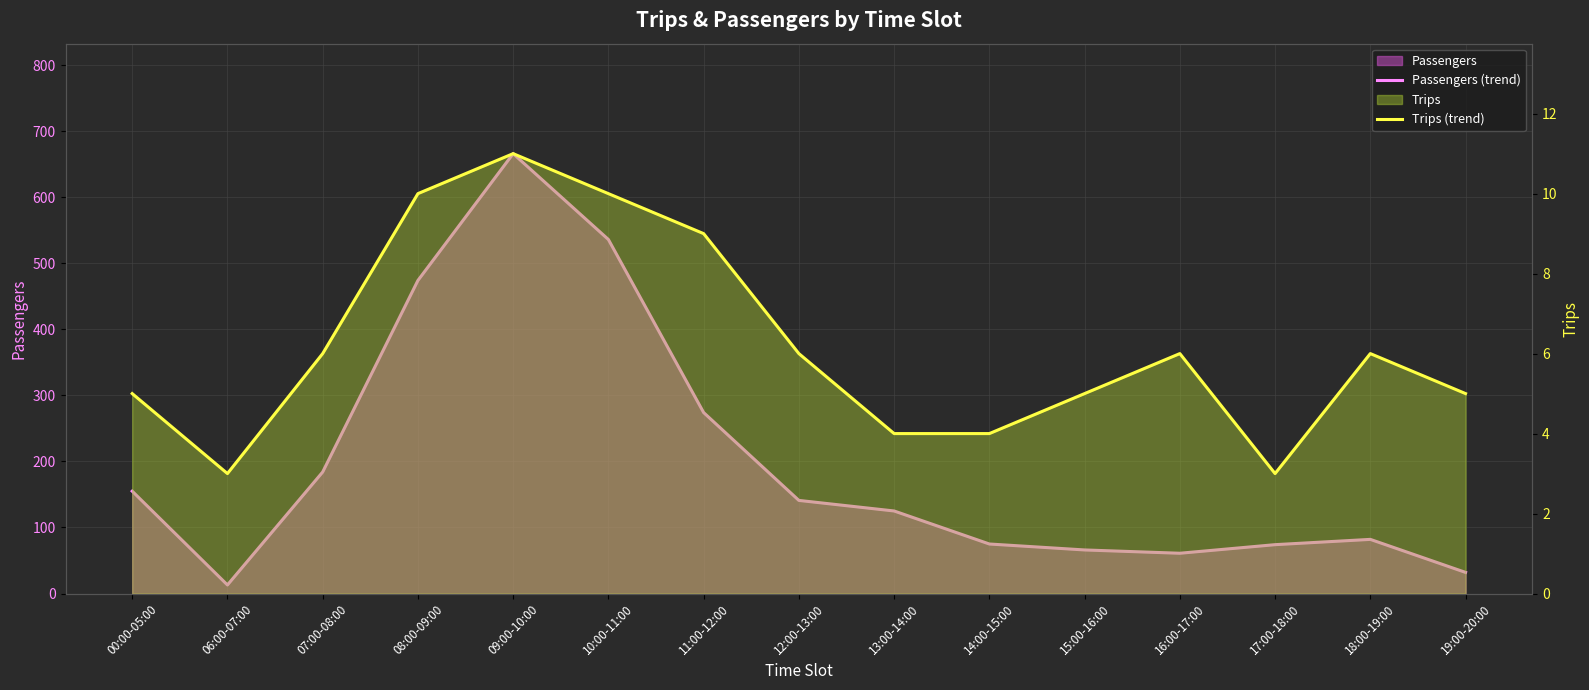

At how many categories does at least one series exceed 64?

12